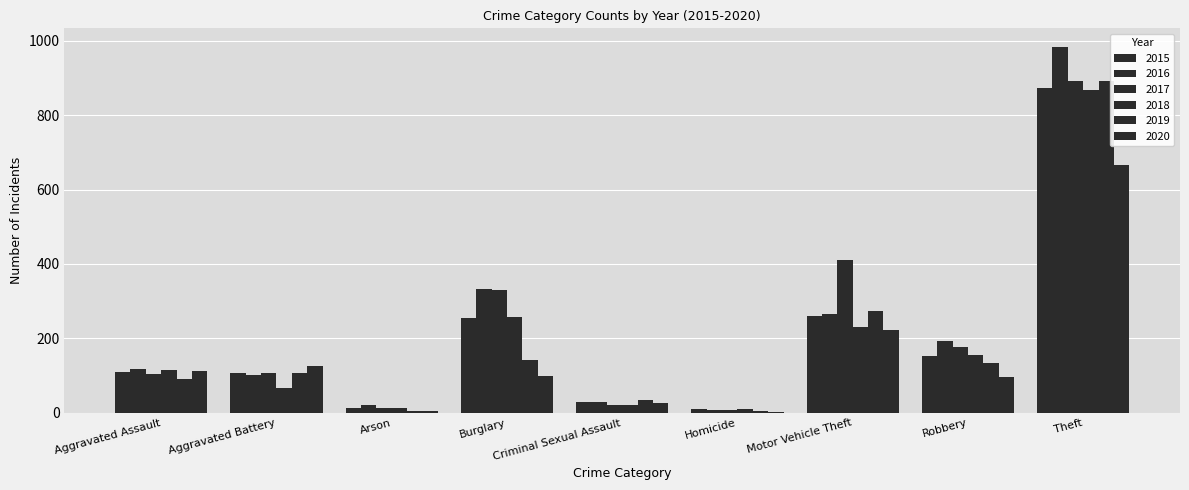

Count the number of data series in this chart.

6